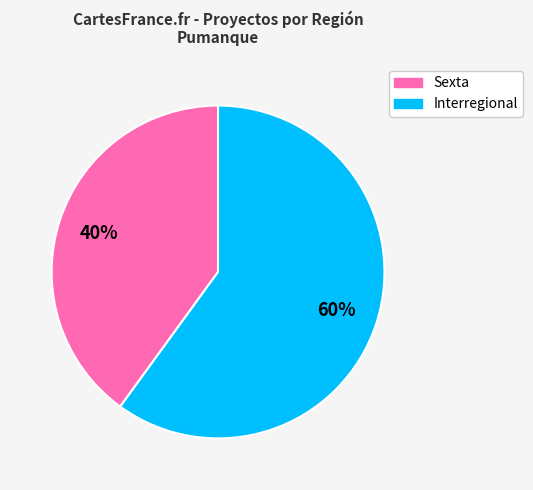

True or false: Interregional accounts for 71% of the total.

False